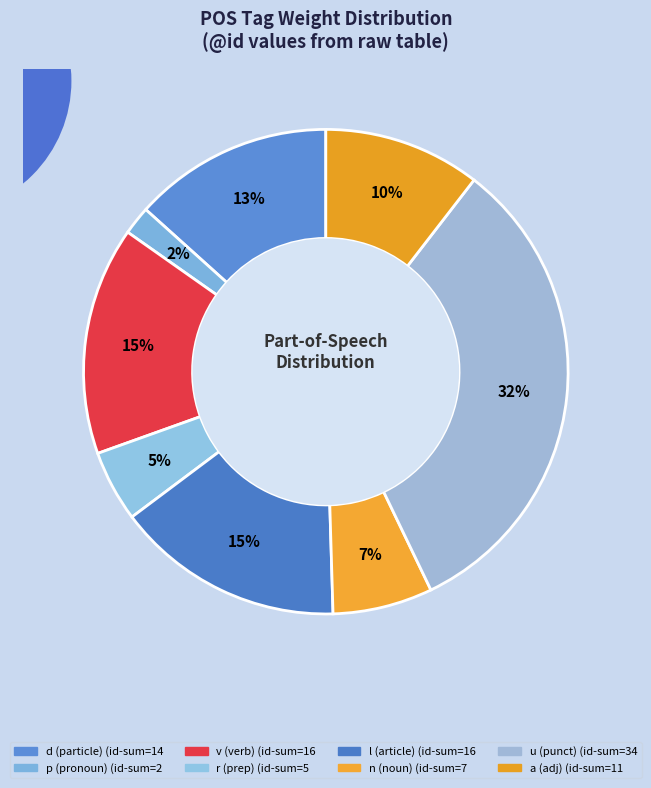

How many slices are in this pie chart?

8